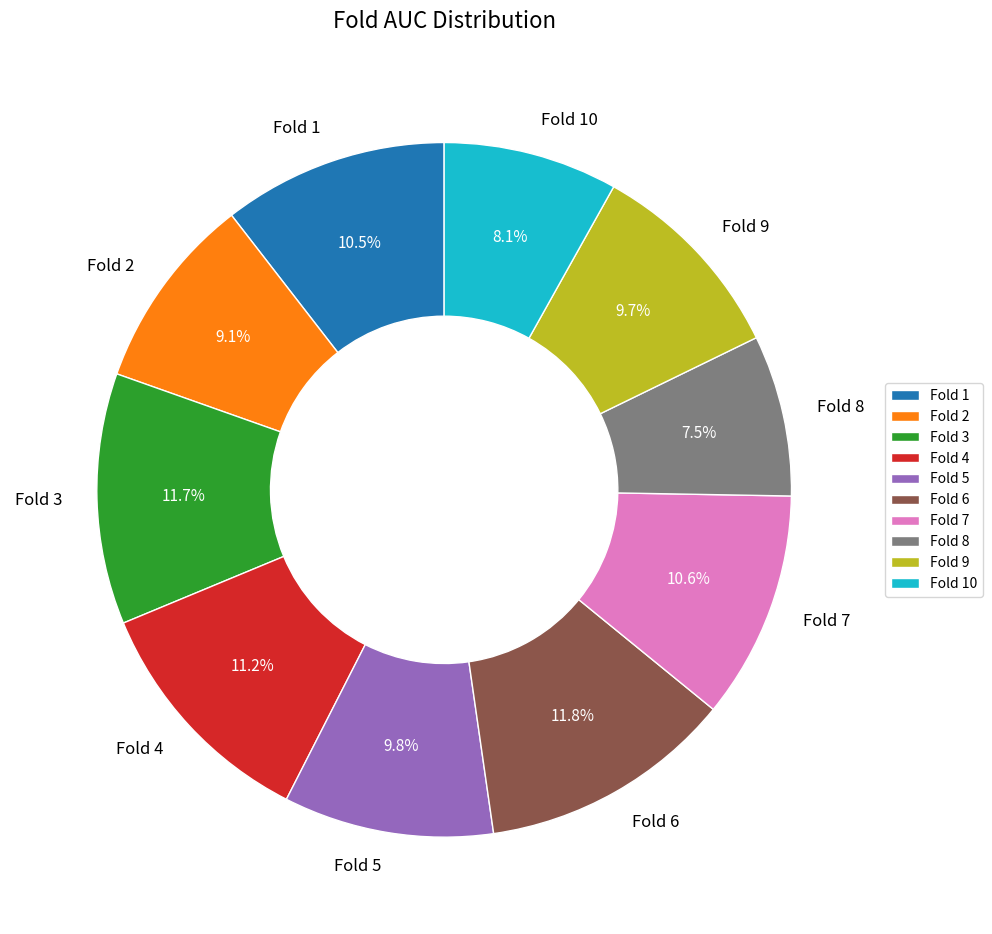

How many segments does this pie chart have?

10